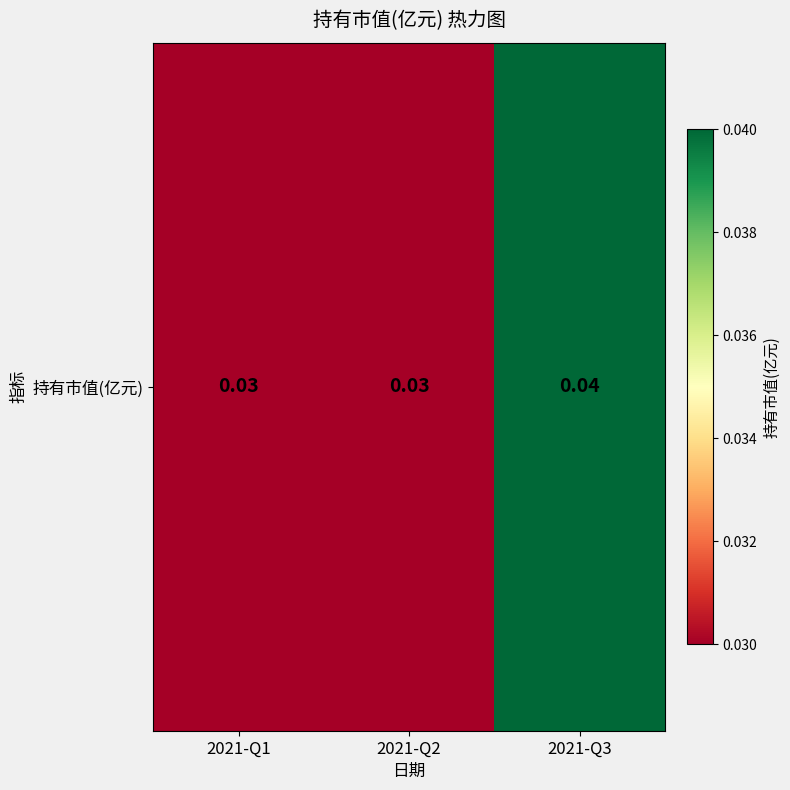

What is the sum of the values at 2021-Q3 and 2021-Q1?

0.1